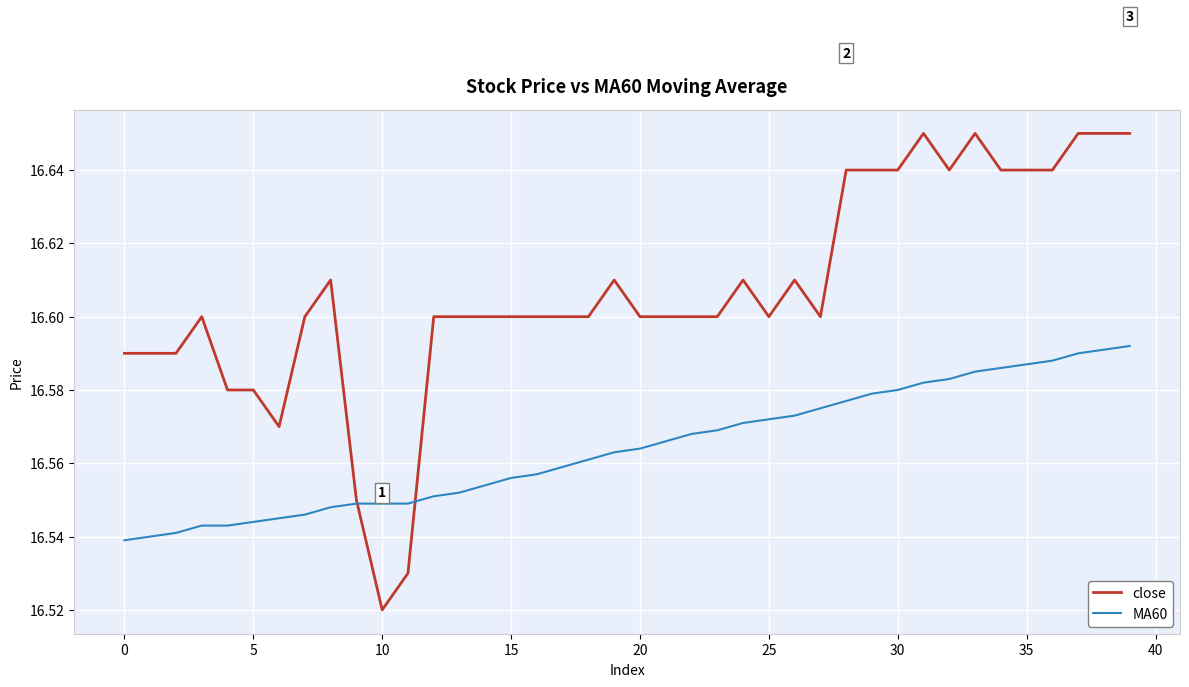

Which series has the widest spread of values?

close